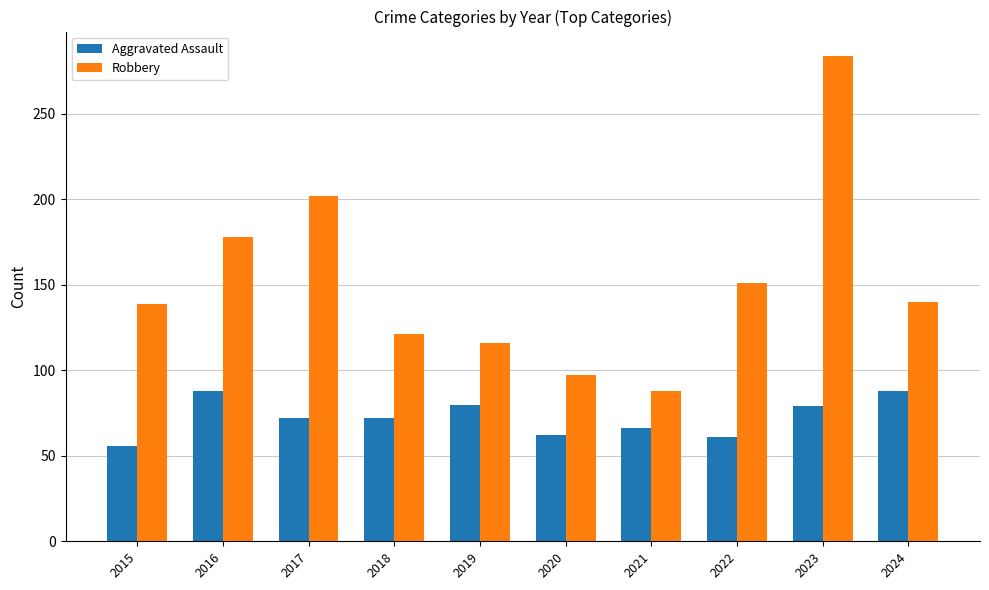

Which series has the largest total across all categories?

Robbery